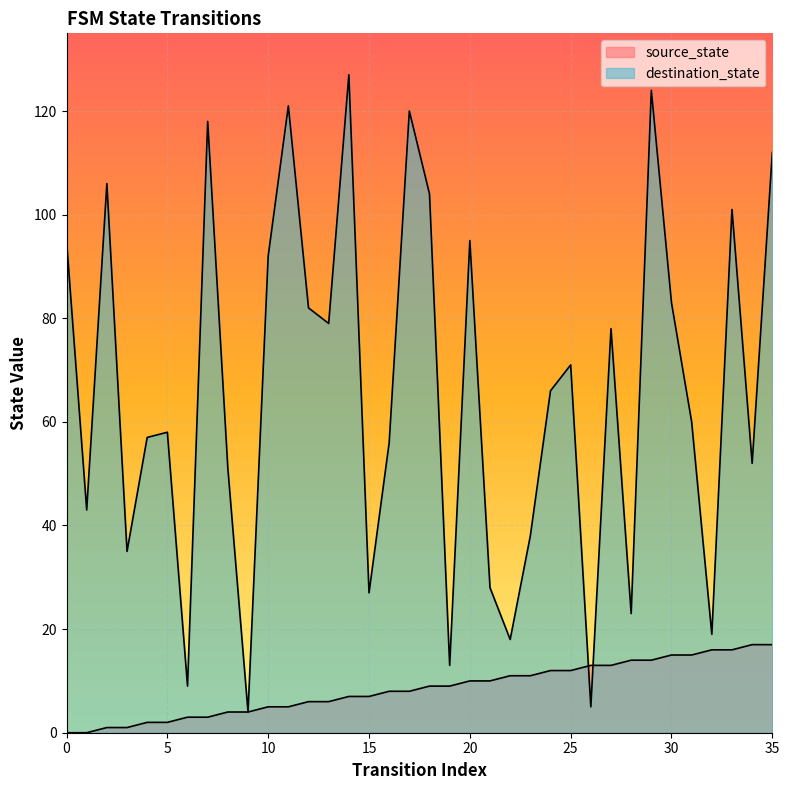

How many lines are shown in the chart?

2